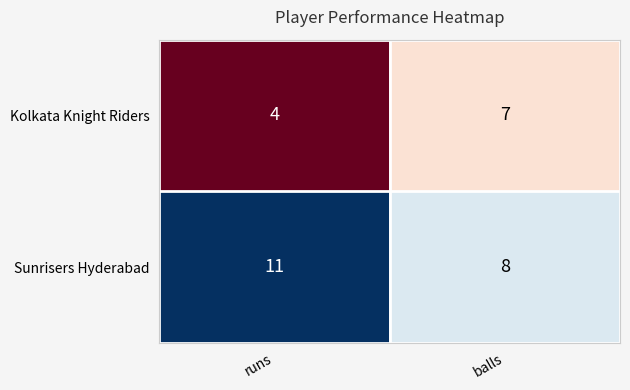

Read the Kolkata Knight Riders value at runs.

4